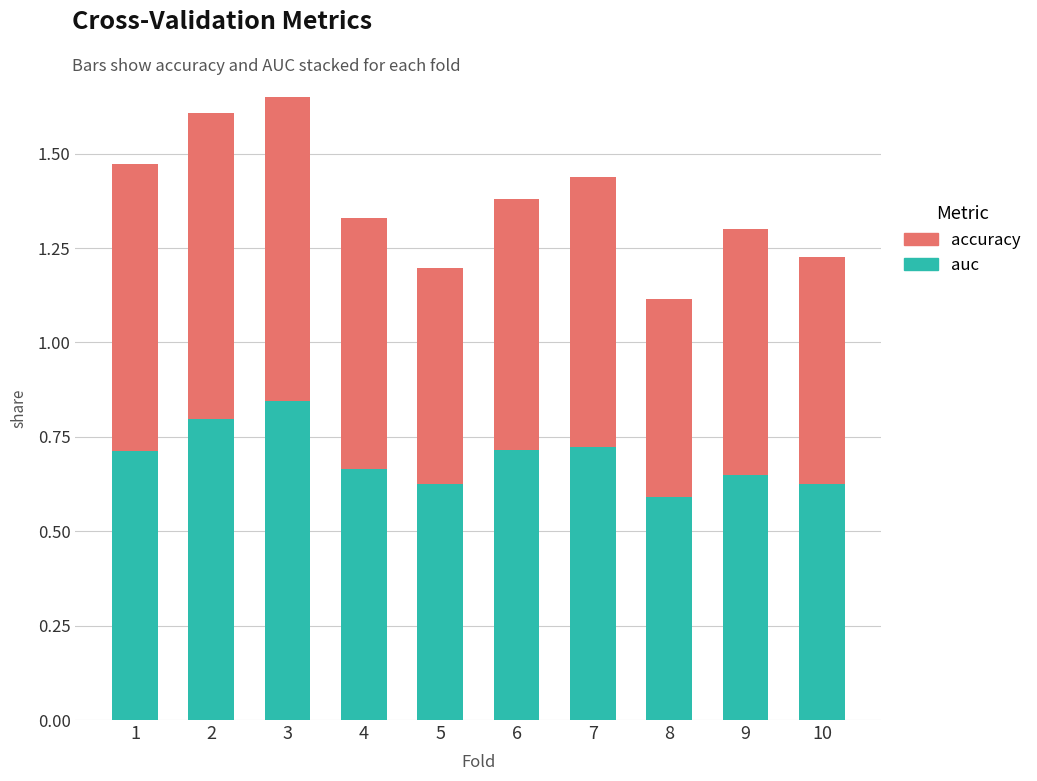

What is the difference between the auc values at 2 and 6?

0.1